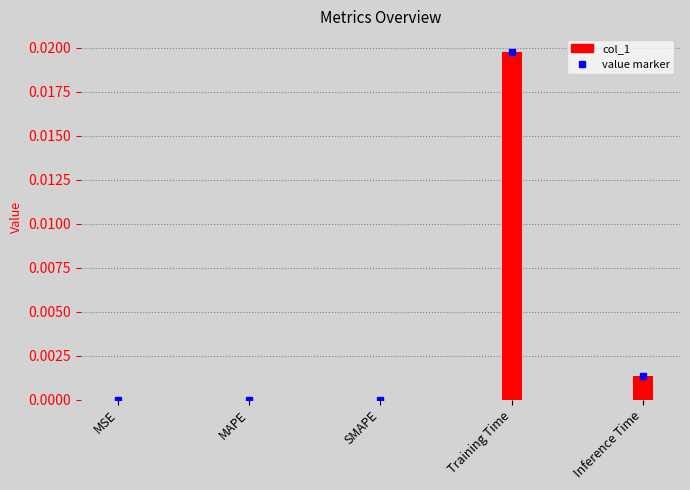

The value at MAPE is 0.0. True or false?

False